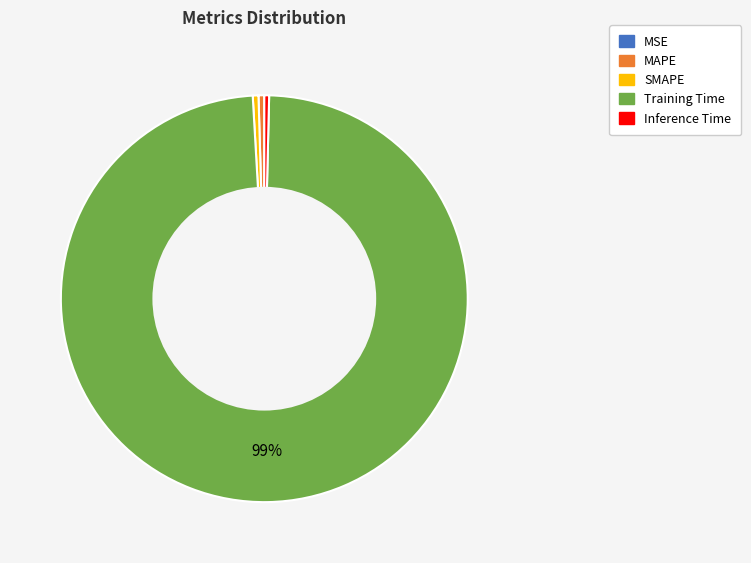

True or false: SMAPE accounts for 6% of the total.

False